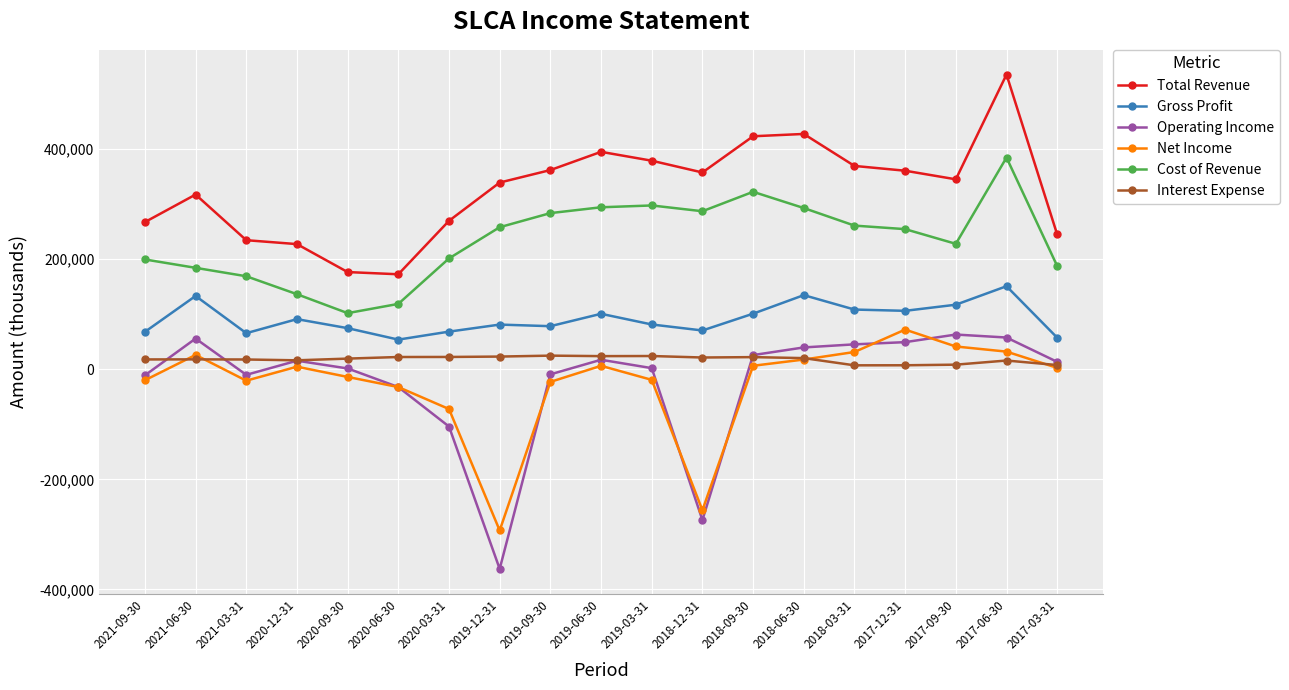

True or false: Operating Income and Gross Profit intersect in this chart.

False